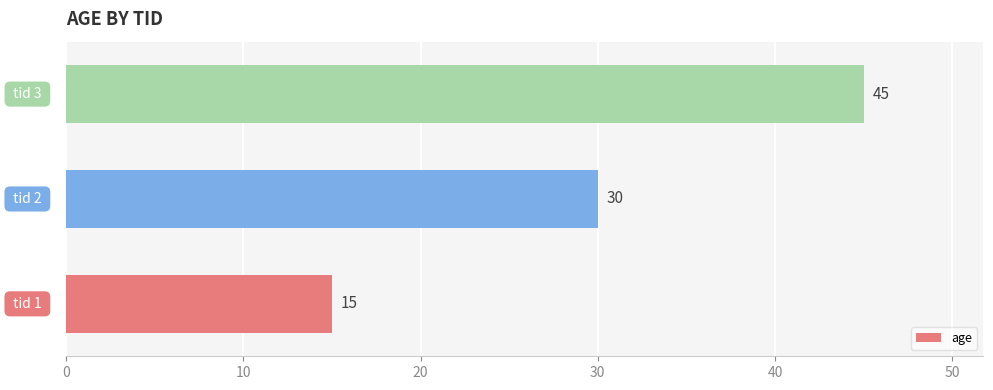

Does the chart contain any negative values?

No